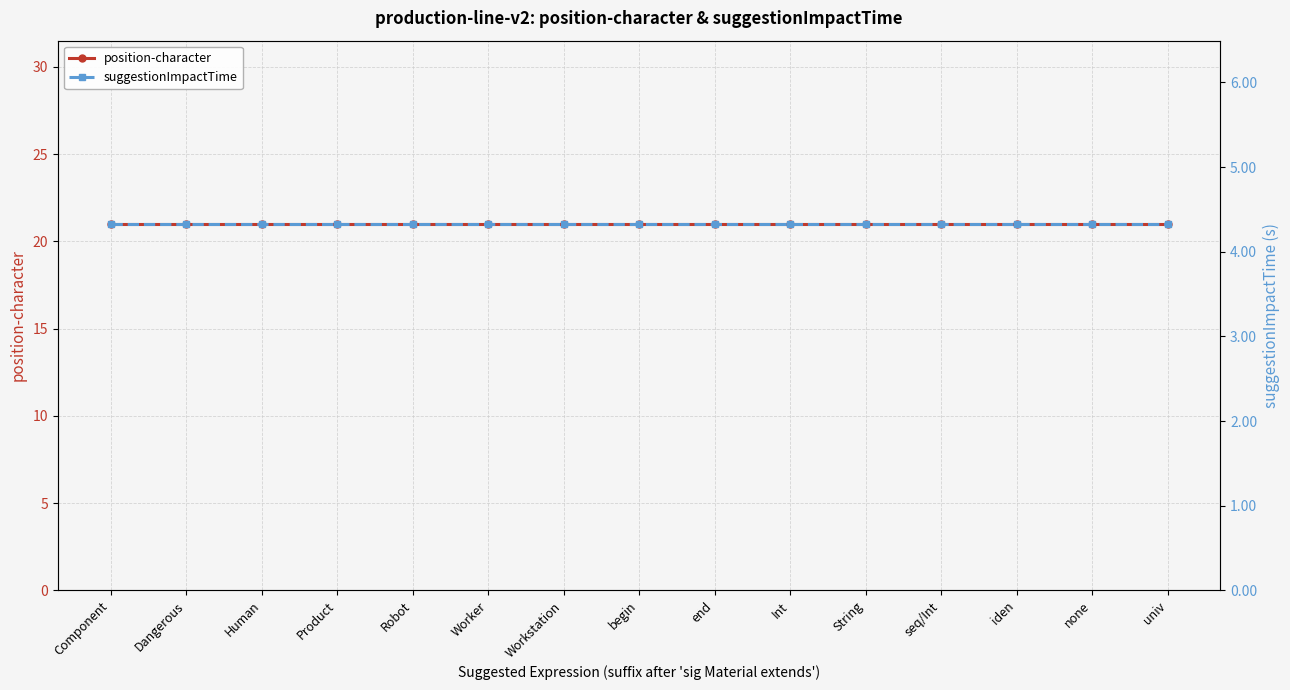

What is the label of the 13th point from the left?

iden